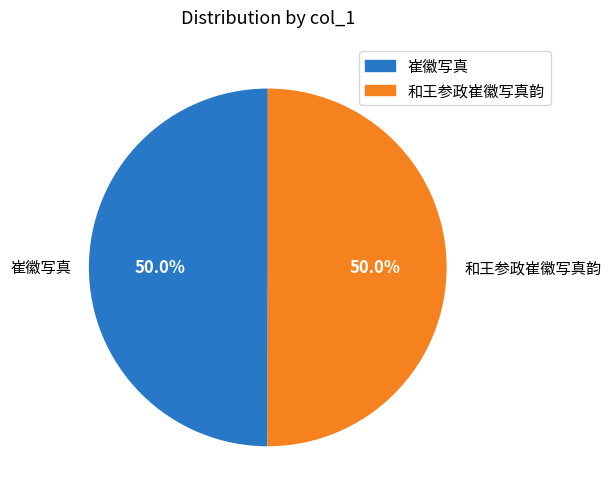

Is the sum of 崔徽写真 and 和王参政崔徽写真韵 greater than half?

Yes